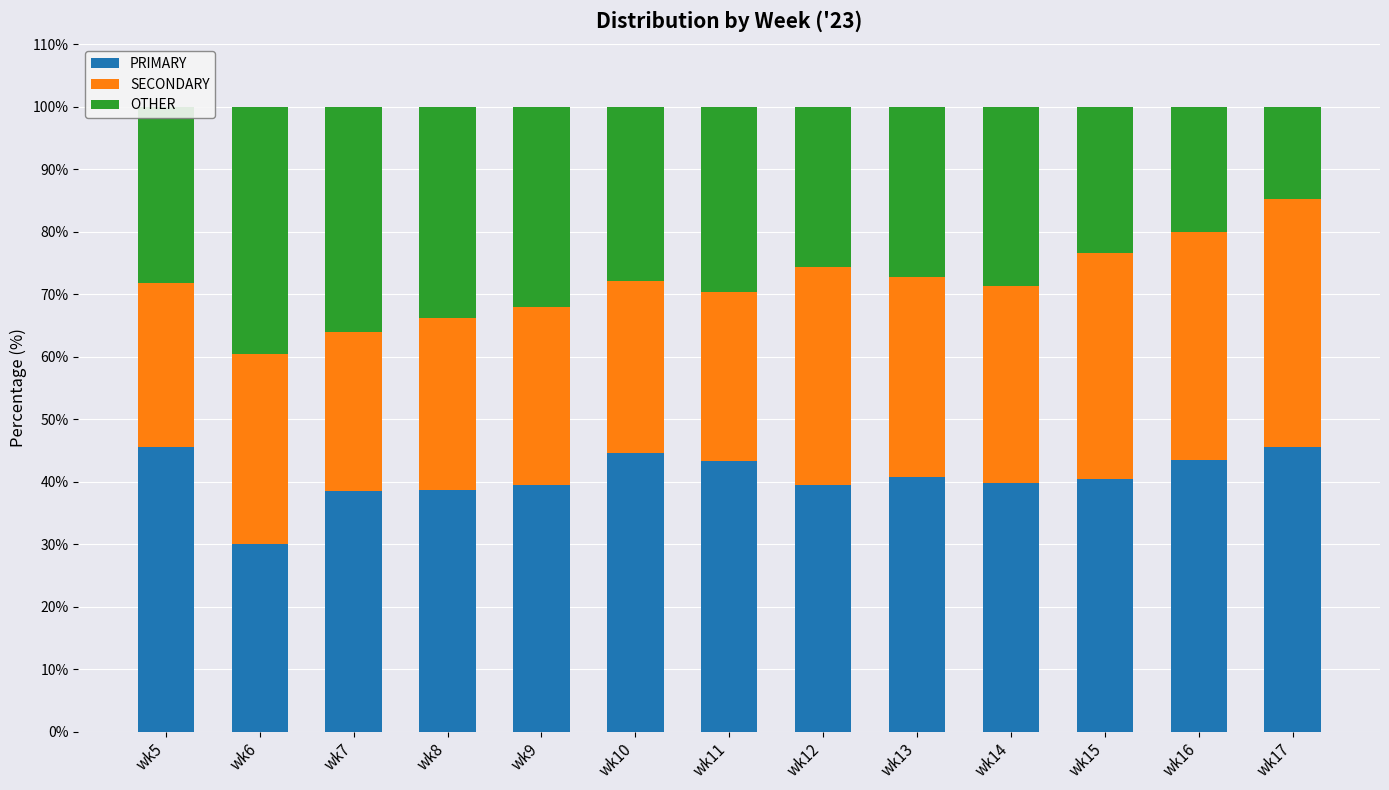

The PRIMARY series shows 60.2 at wk15. True or false?

False